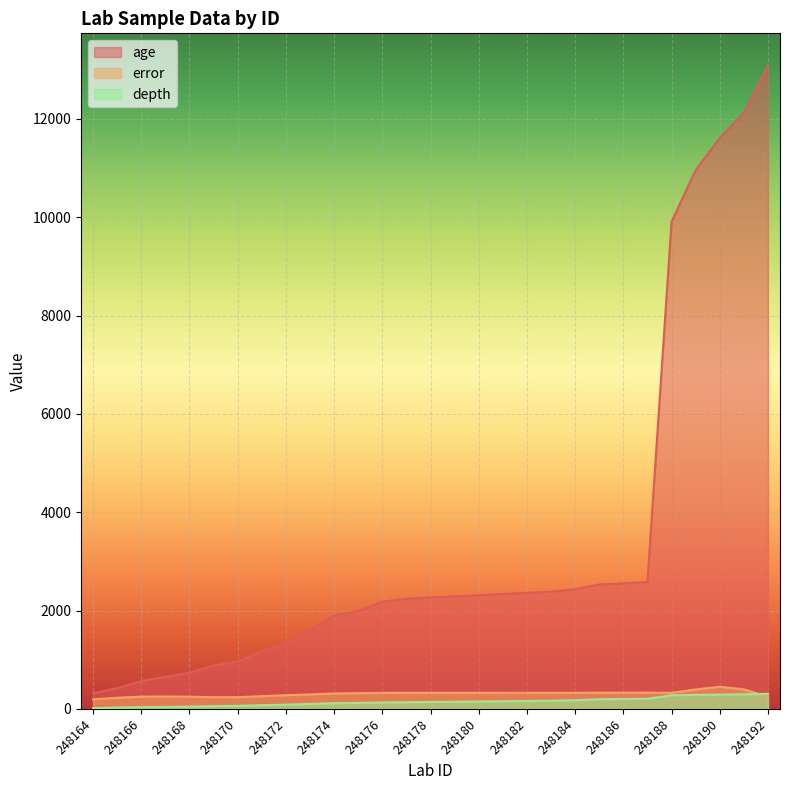

Rank the categories by age value from highest to lowest.

248192, 248191, 248190, 248189, 248188, 248187, 248186, 248185, 248184, 248183, 248182, 248181, 248180, 248179, 248178, 248177, 248176, 248175, 248174, 248173, 248172, 248171, 248170, 248169, 248168, 248167, 248166, 248165, 248164